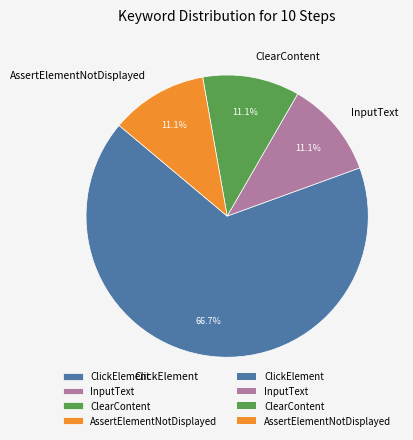

To the nearest percent, what is the difference between the largest and smallest slice percentages?

56%